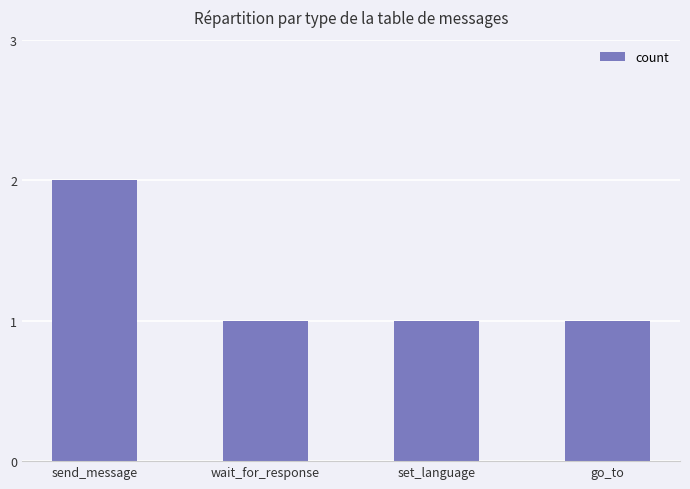

How many bars are there in total?

4